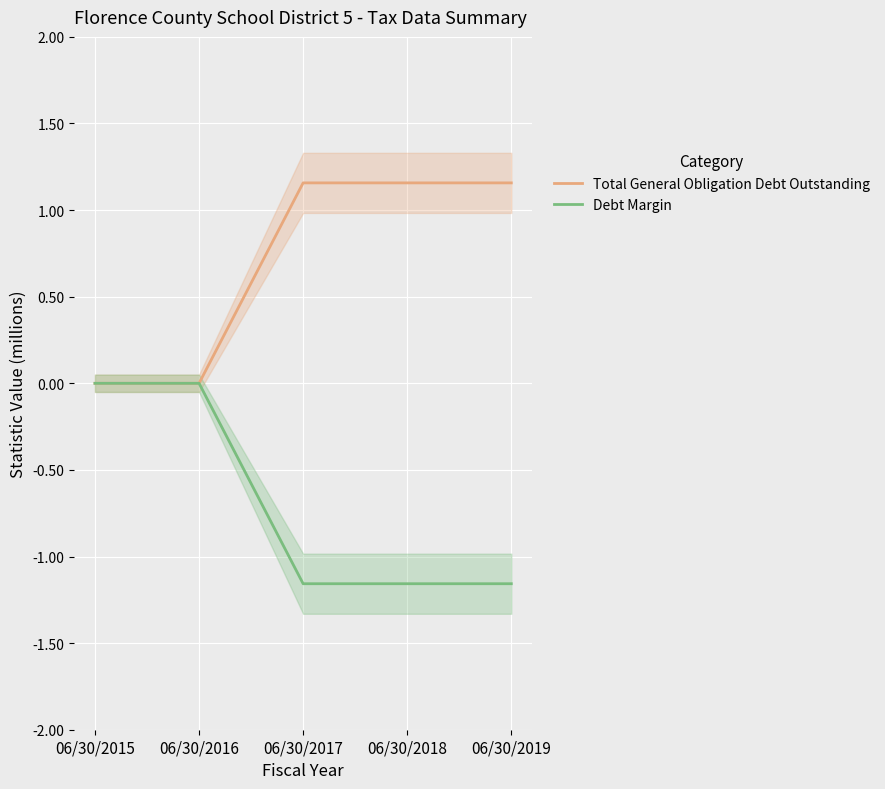

Which series changed the most between 06/30/2015 and 06/30/2017?

Total General Obligation Debt Outstanding